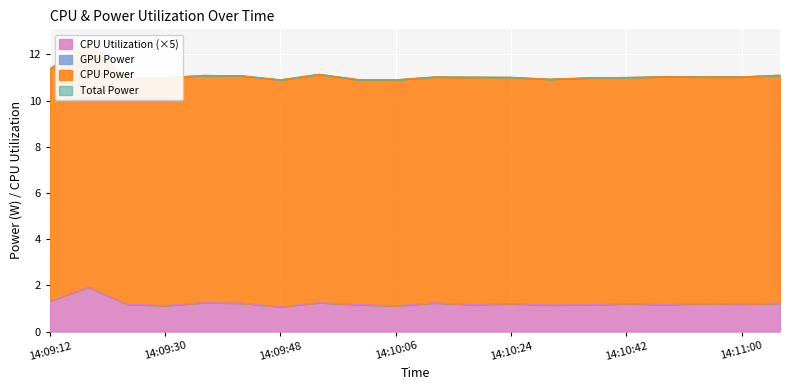

The value of Total Power at 14:10:24 is 11.0. True or false?

True